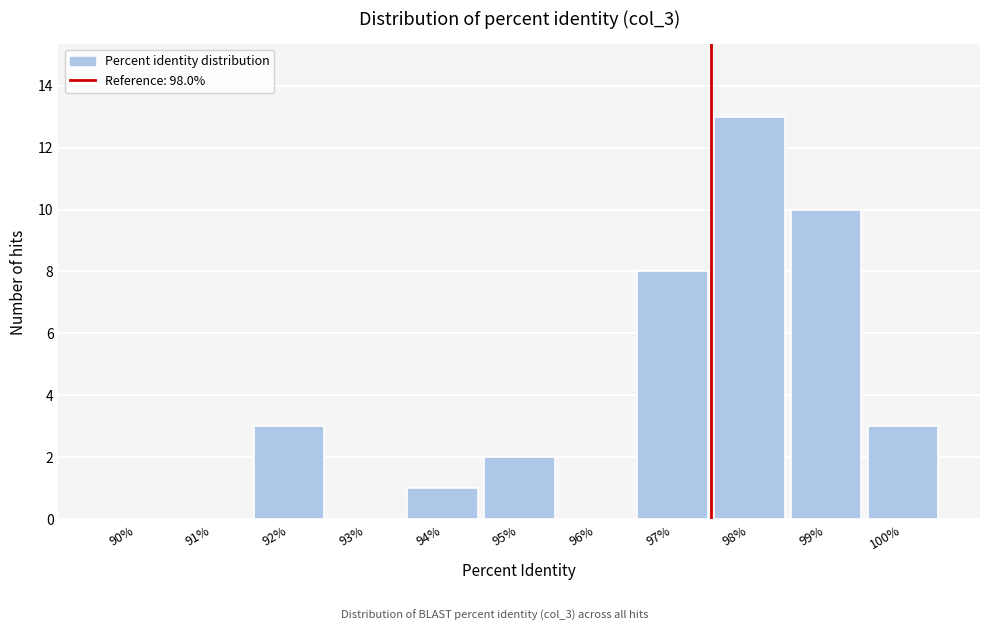

Reading right to left, transcribe all the data shown in this chart.

100%=3	99%=10	98%=13	97%=8	96%=0	95%=2	94%=1	93%=0	92%=3	91%=0	90%=0